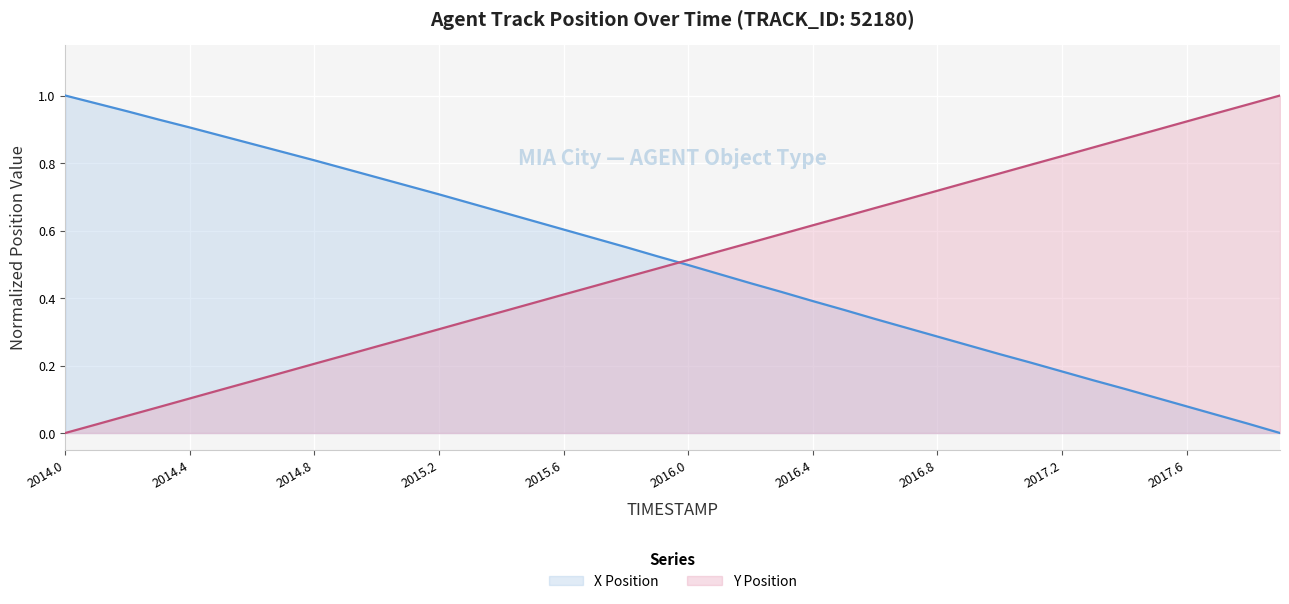

What is the average value of the X series?

0.5